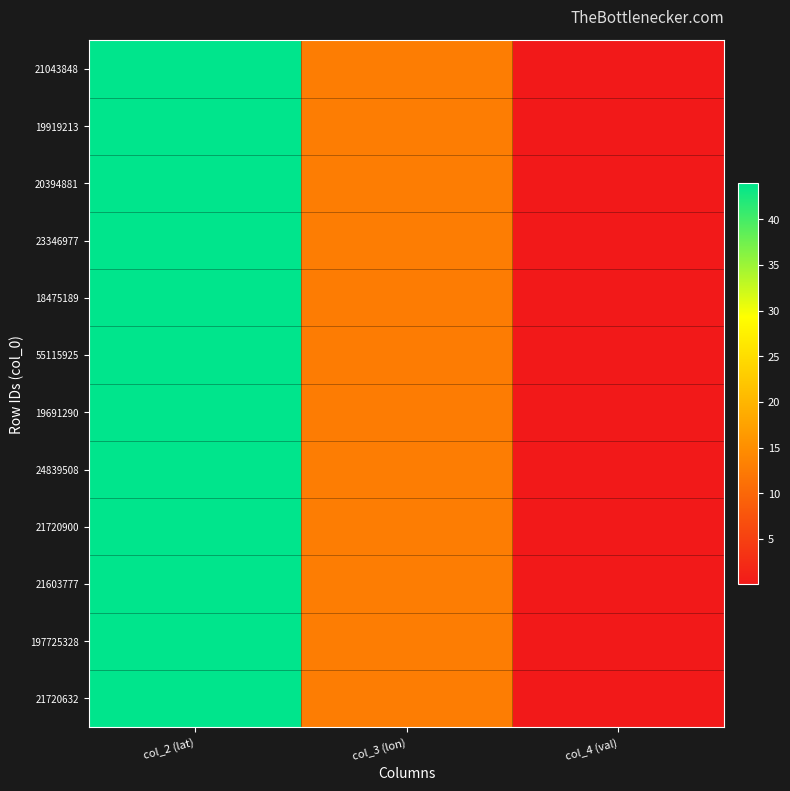

How many data points does each series have?

3